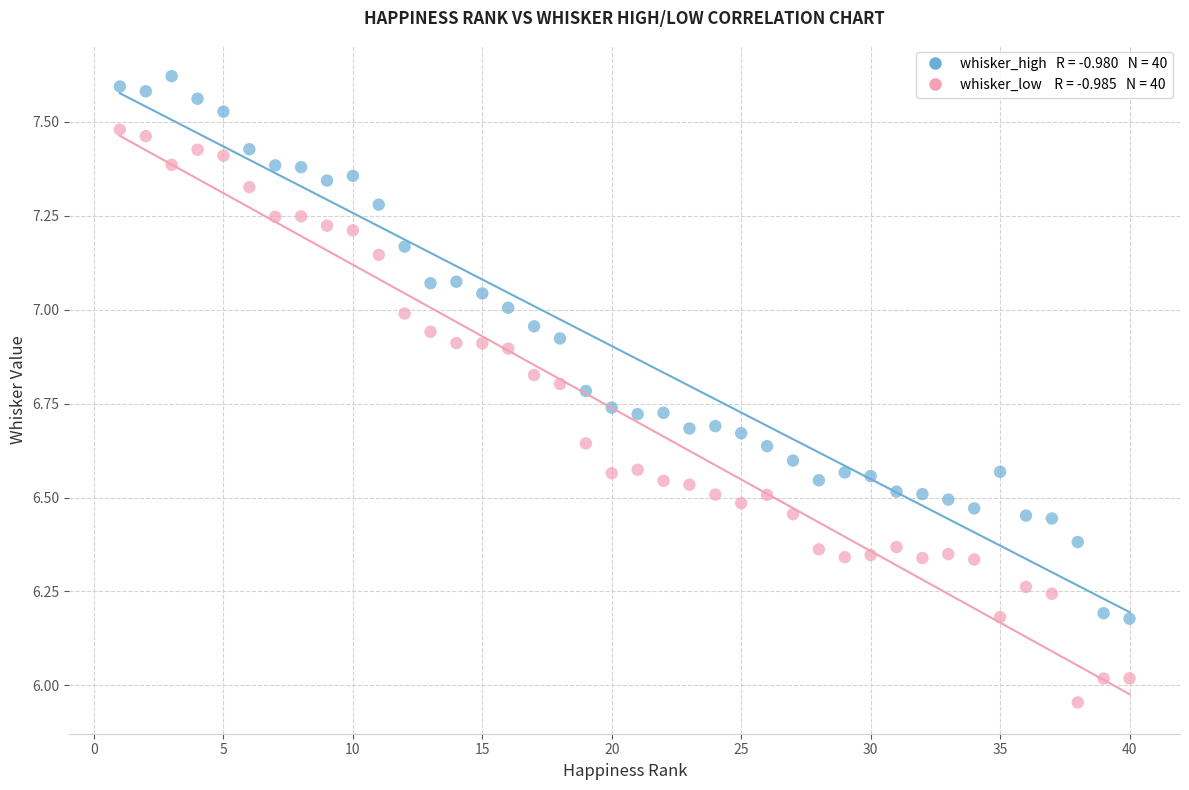

Across all data points, what is the range of X values (max minus min)?

39.0